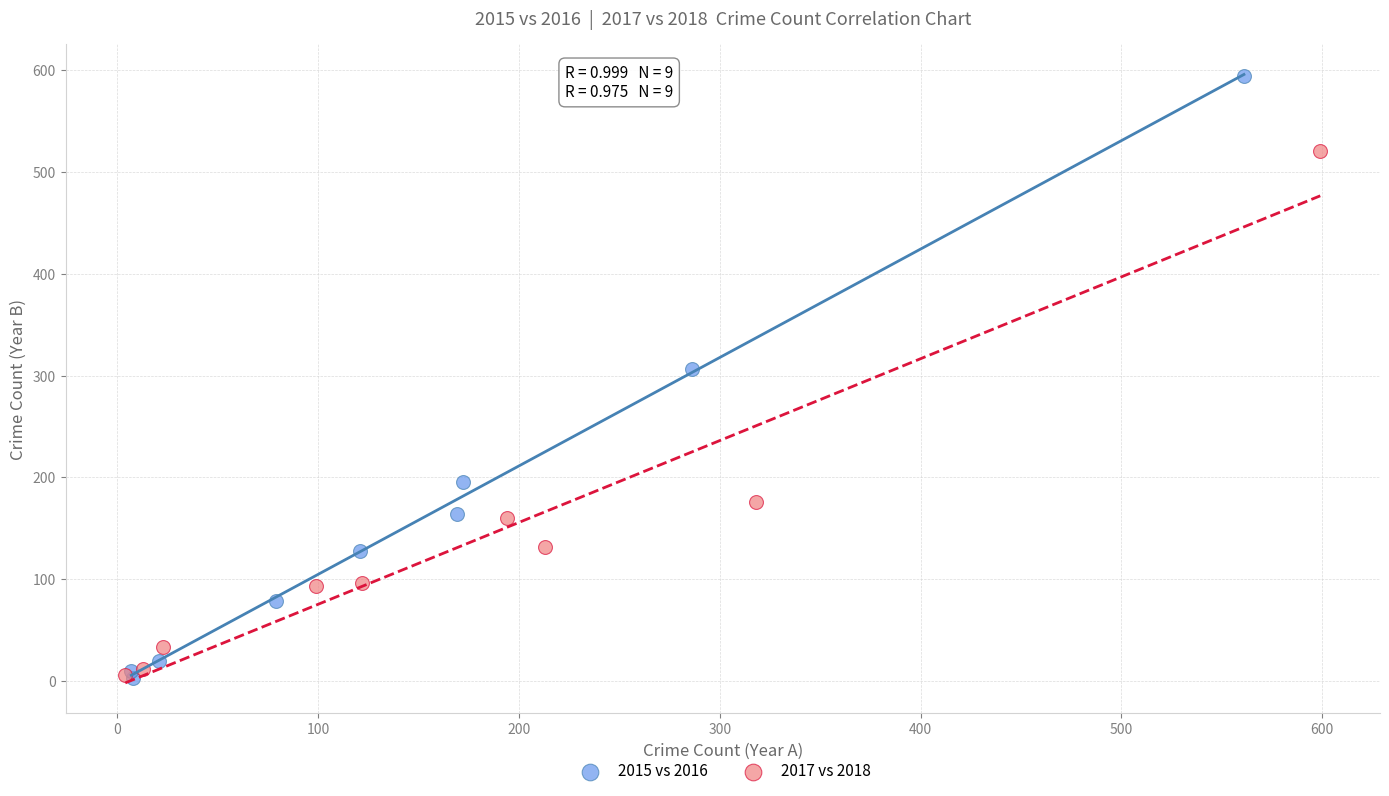

What are all the series names shown in the legend?

2015 vs 2016, 2017 vs 2018